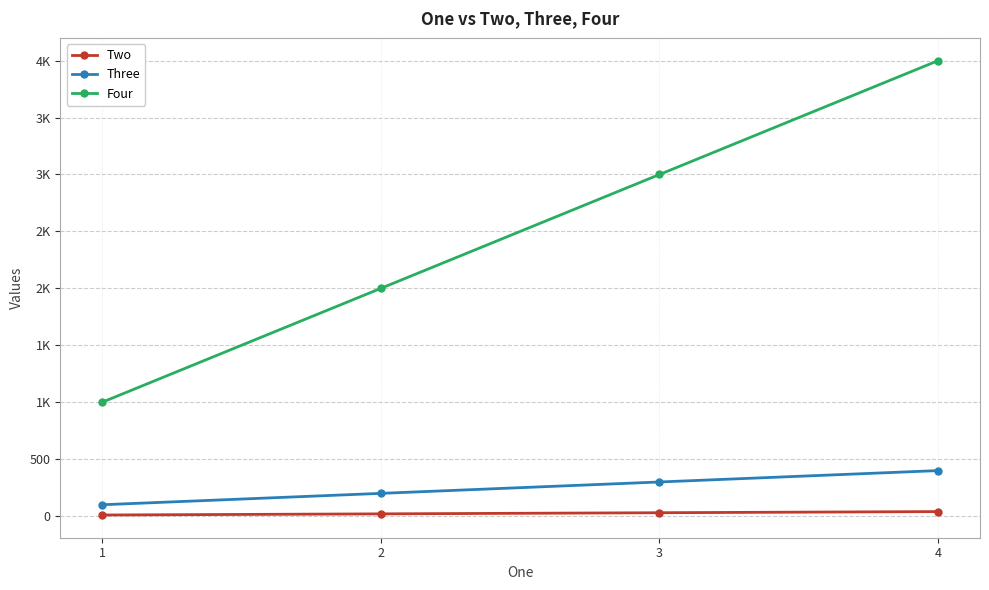

What is the minimum value shown in the chart?

10